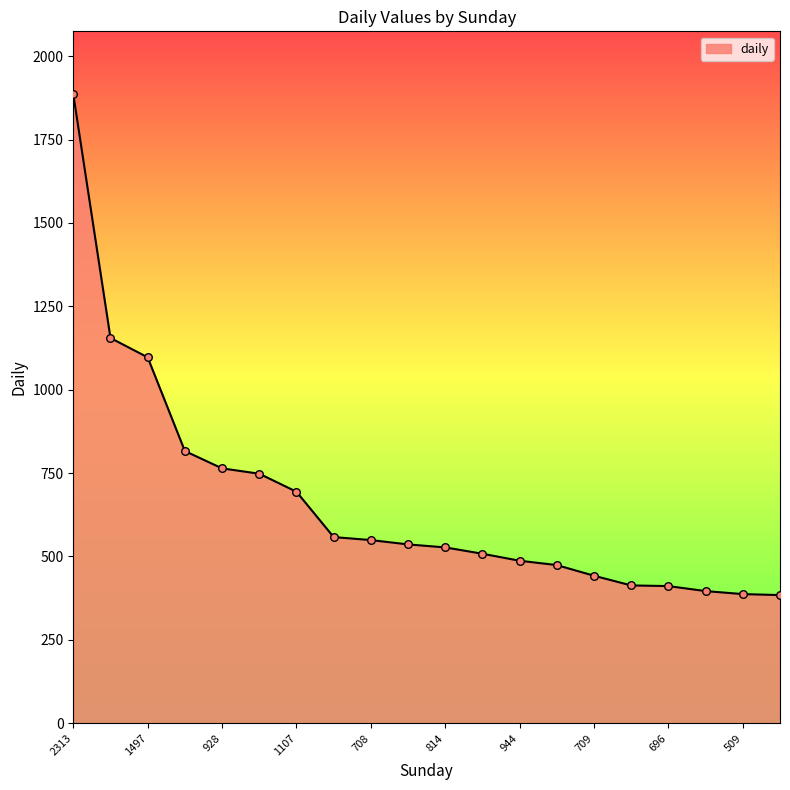

What is the smallest value displayed?

384